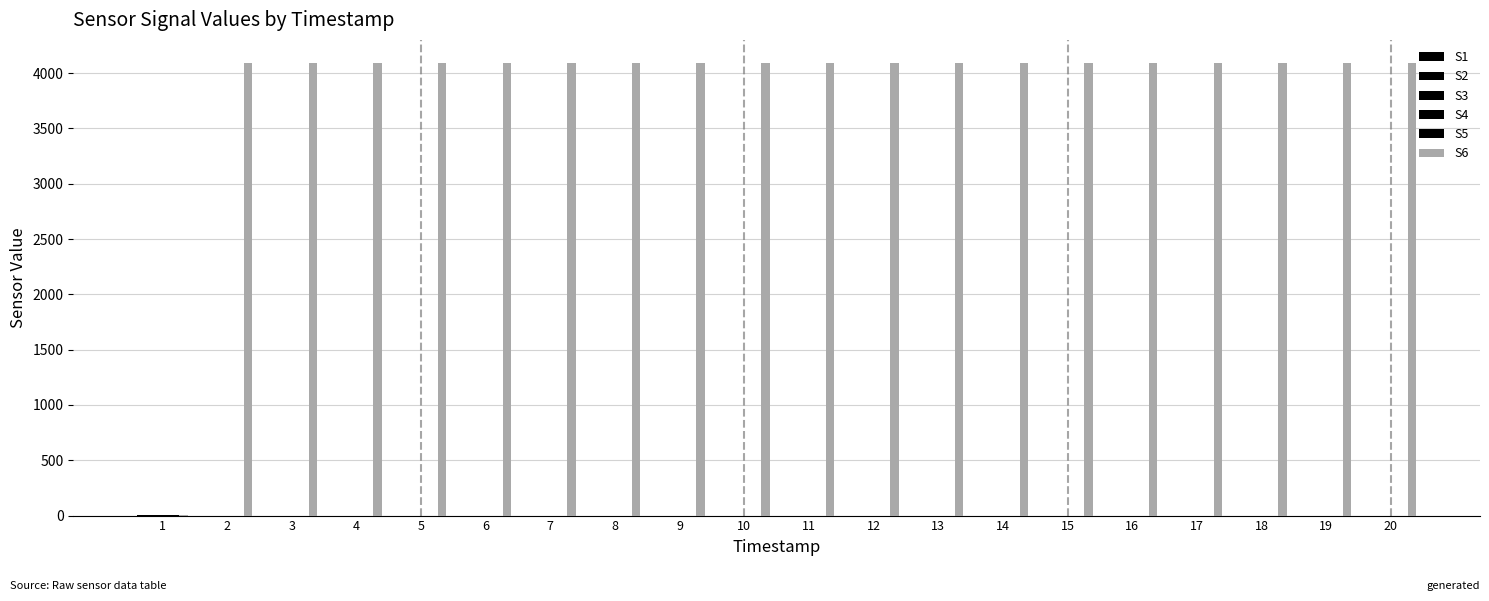

Count the number of data series in this chart.

6